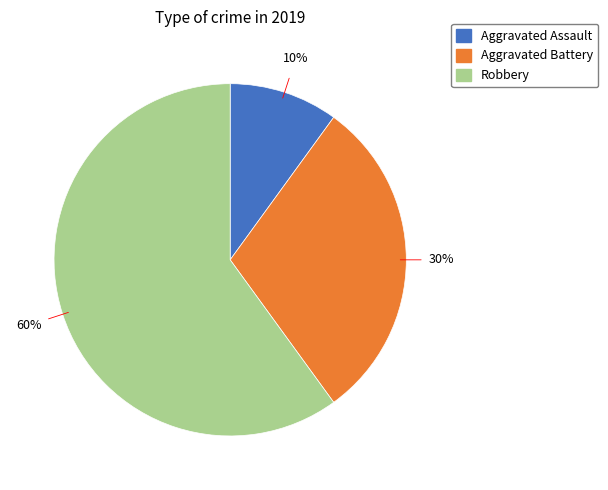

The Robbery slice represents 68% of the pie. True or false?

False